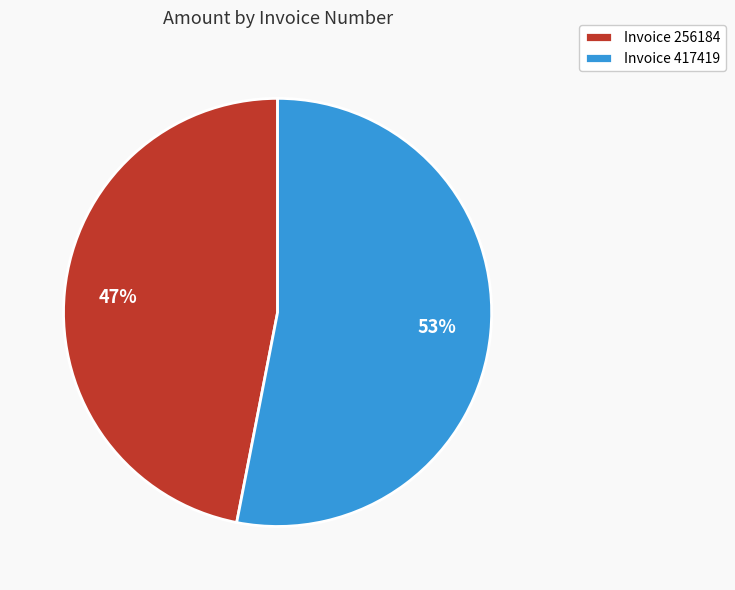

Which has a higher value, Invoice 417419 or Invoice 256184?

Invoice 417419